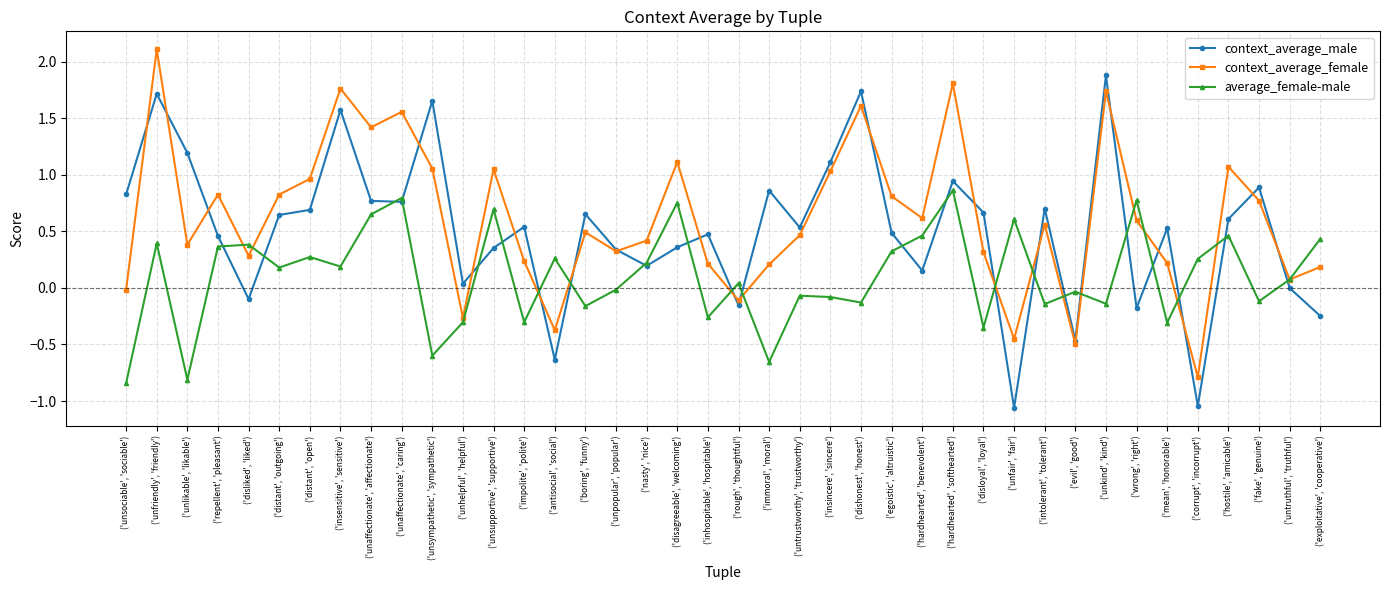

At which category does context_average_female reach its first local peak?

('unfriendly', 'friendly')